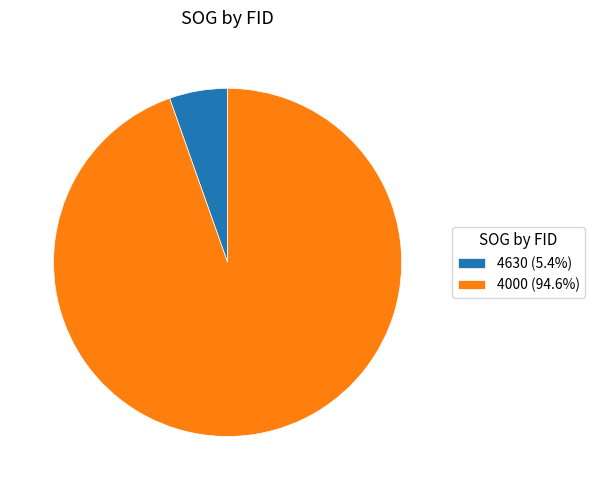

Do 4630 (5.4%) and 4000 (94.6%) together represent more than half of the pie?

Yes